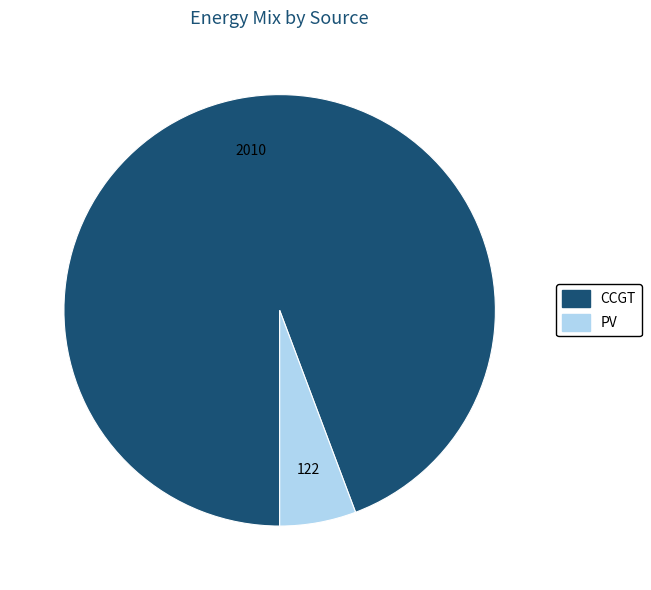

Does any single category account for the majority?

Yes